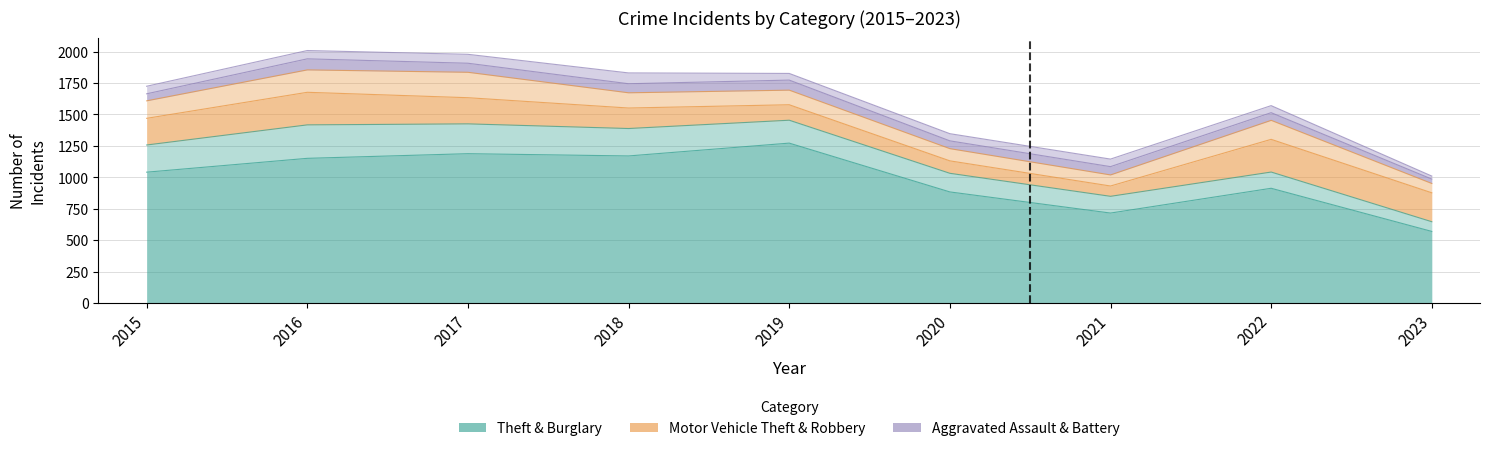

At which category does Aggravated Assault reach its first local peak?

2016